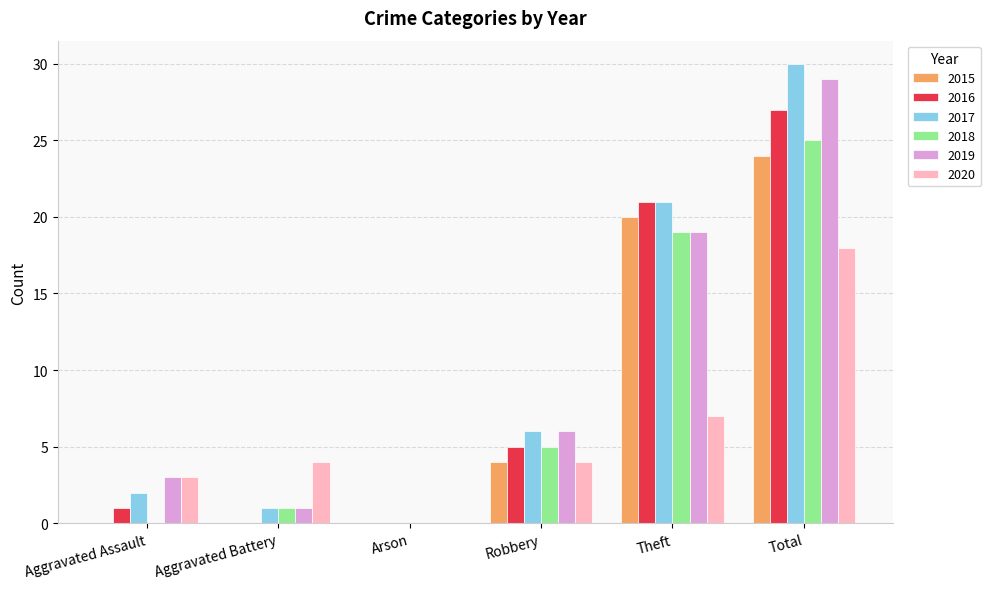

At which label is 2019 closest to 14?

Theft